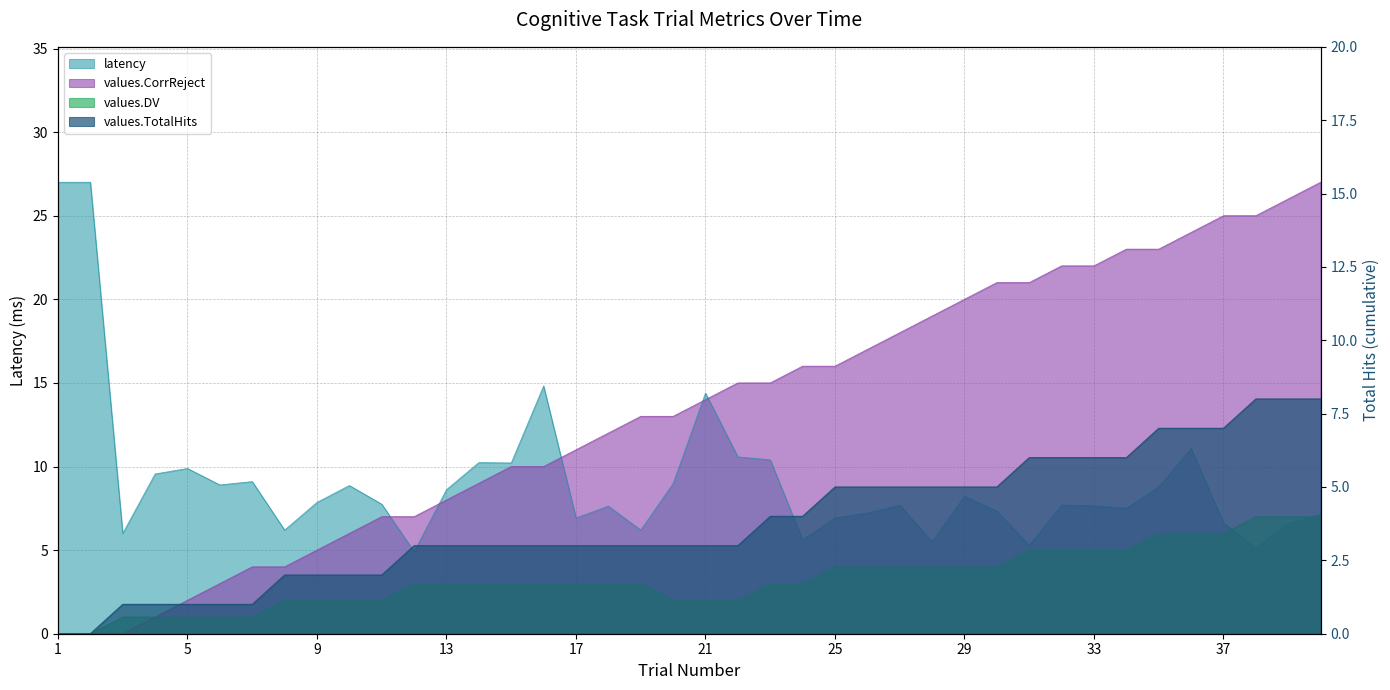

What is the difference between the maximum and minimum values in the values.DV series?

7.0